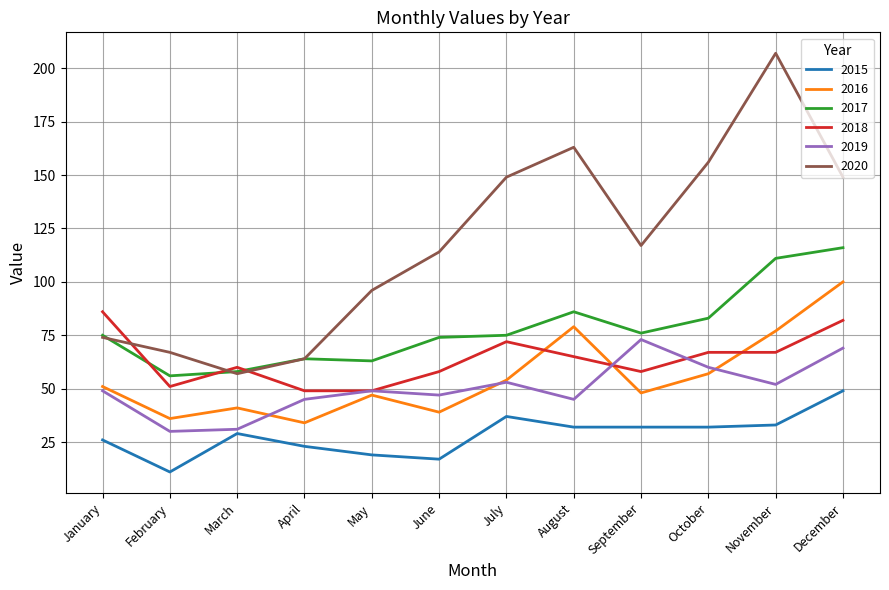

What are all the series names shown in the legend?

2015, 2016, 2017, 2018, 2019, 2020